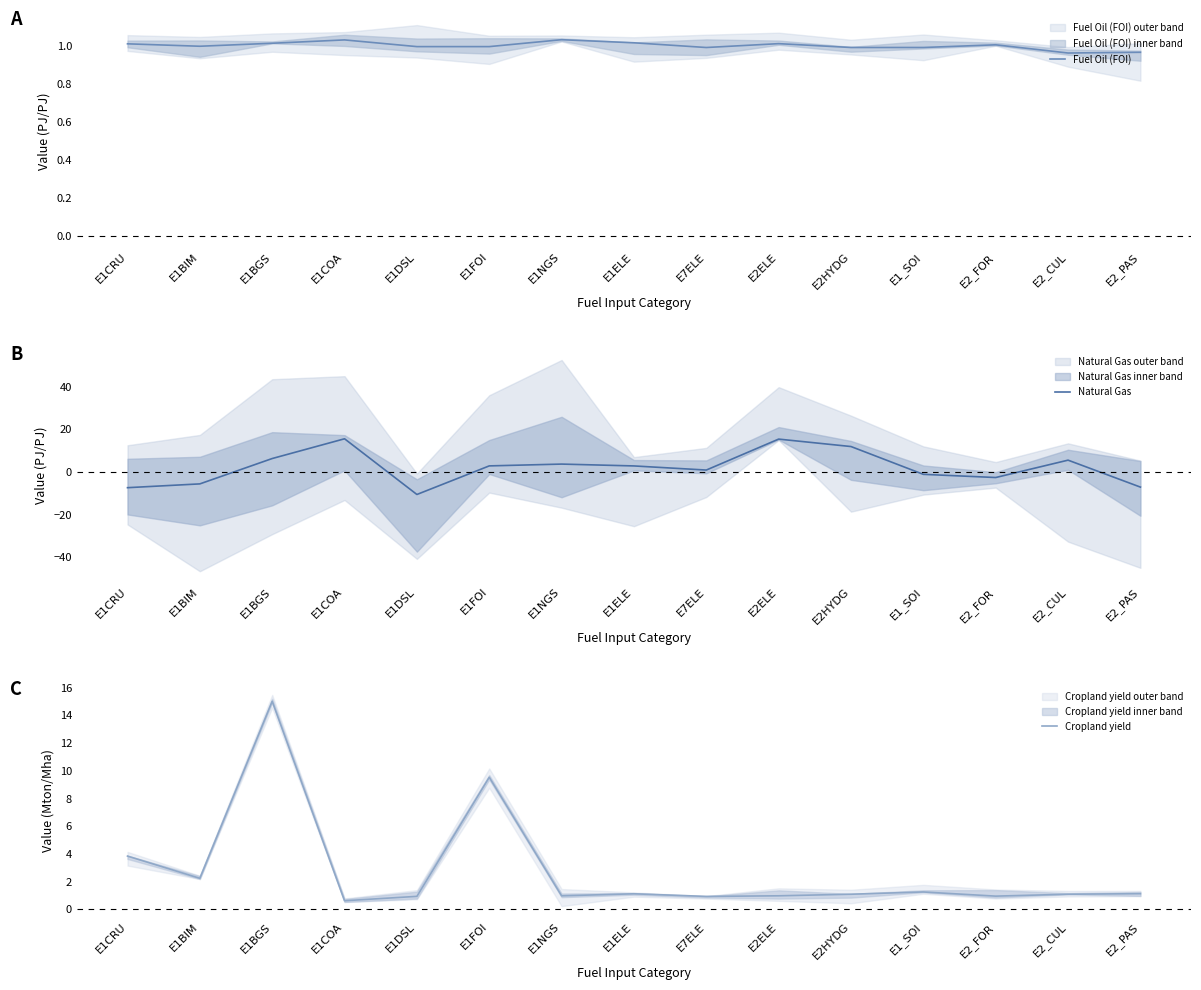

How many positive values does the Natural Gas series have?

9